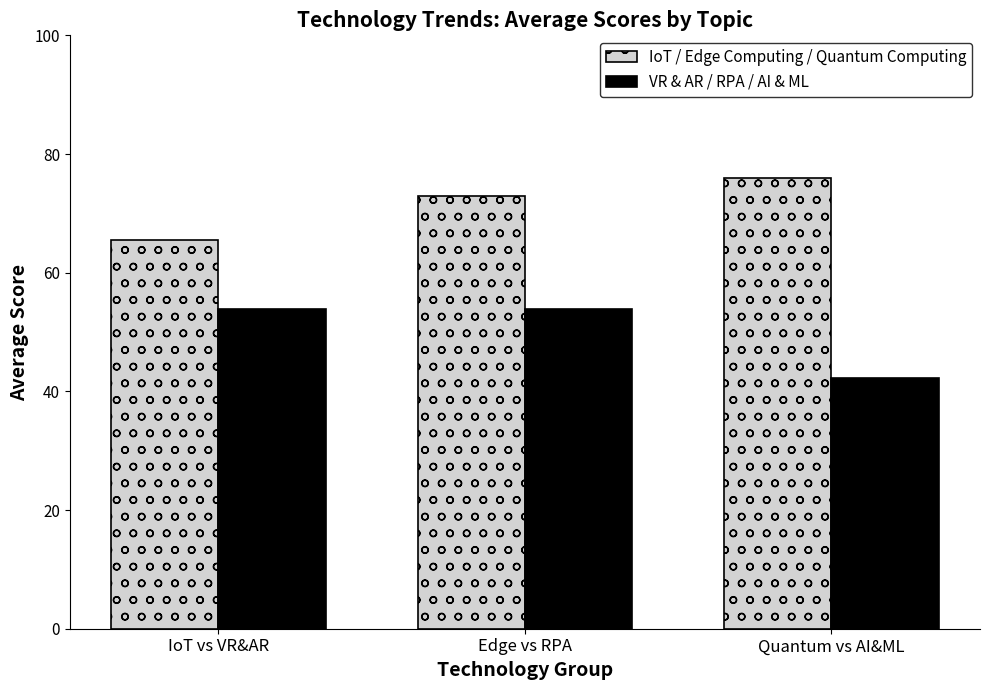

What are all the series names shown in the legend?

IoT / Edge Computing / Quantum Computing, VR & AR / RPA / AI & ML